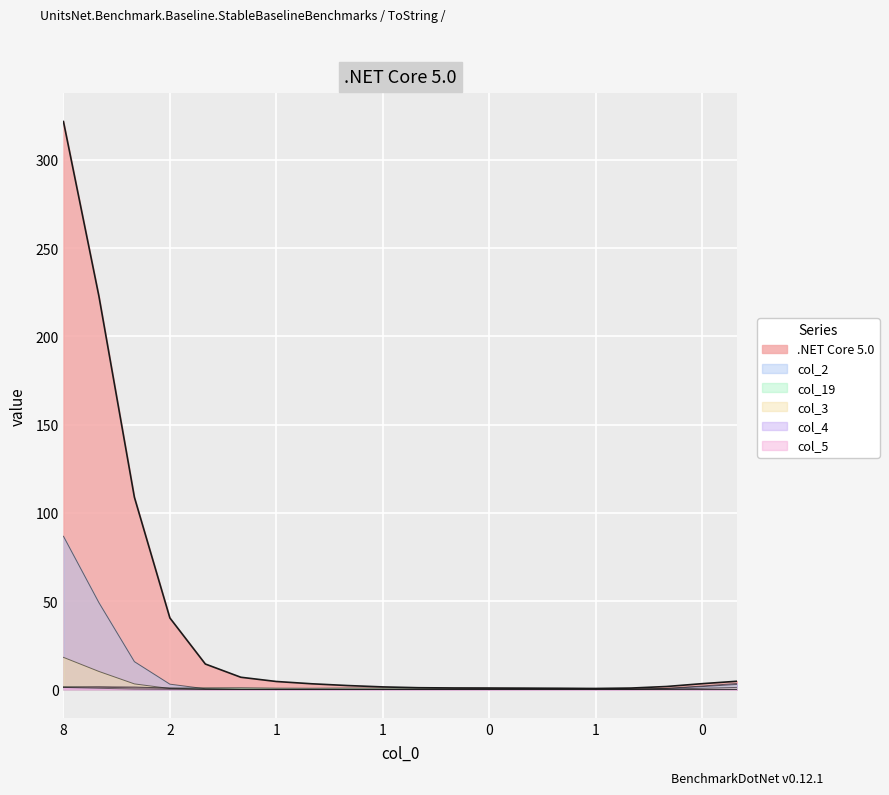

How many lines are shown in the chart?

6